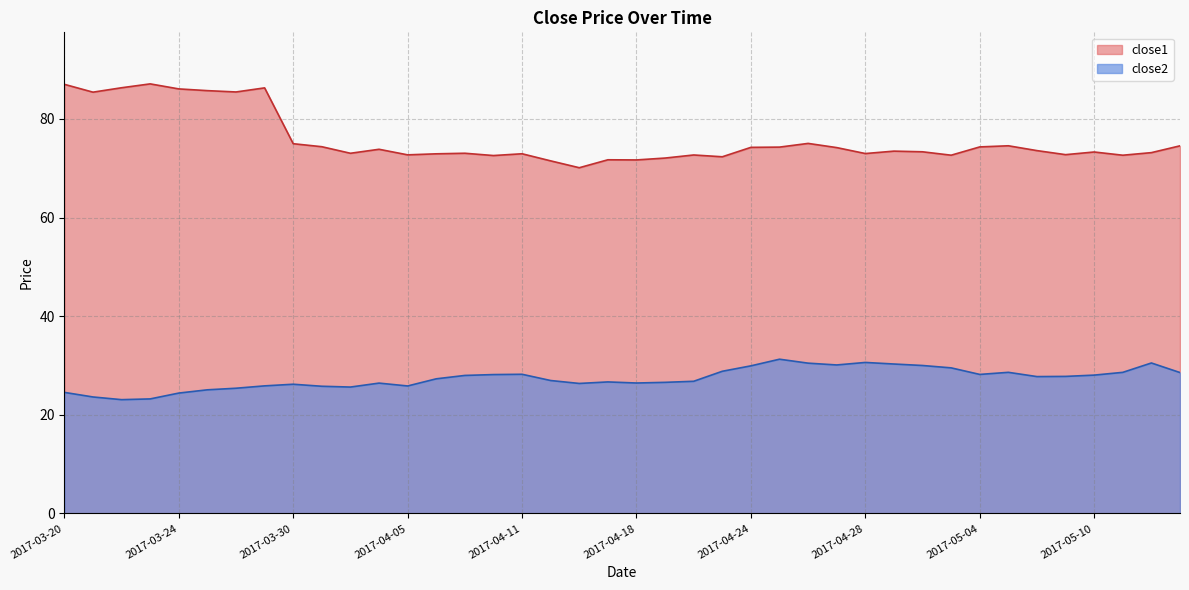

What is the label of the 34th point from the left?

2017-05-05